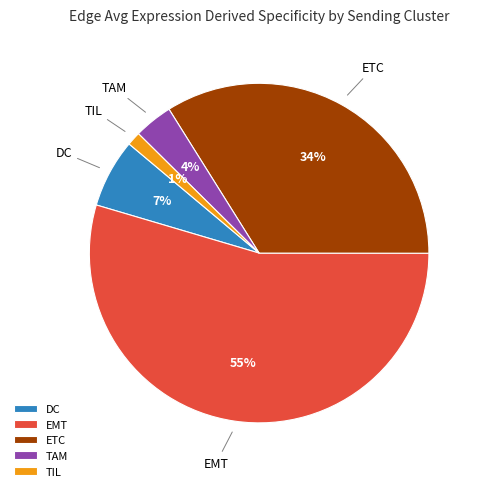

Do DC and ETC together represent more than half of the pie?

No